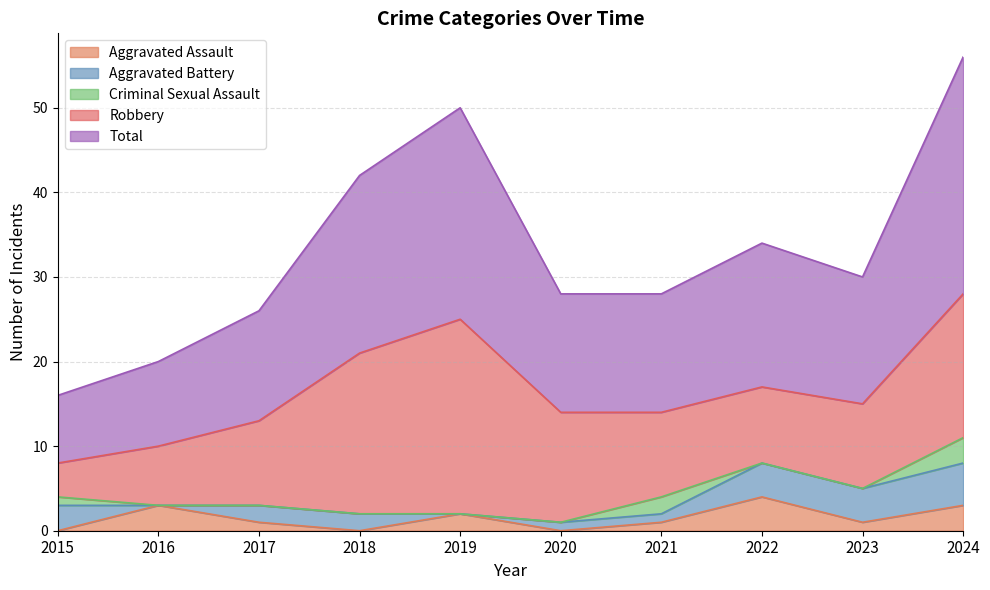

True or false: Aggravated Assault has a value of 0 at 2018.

True